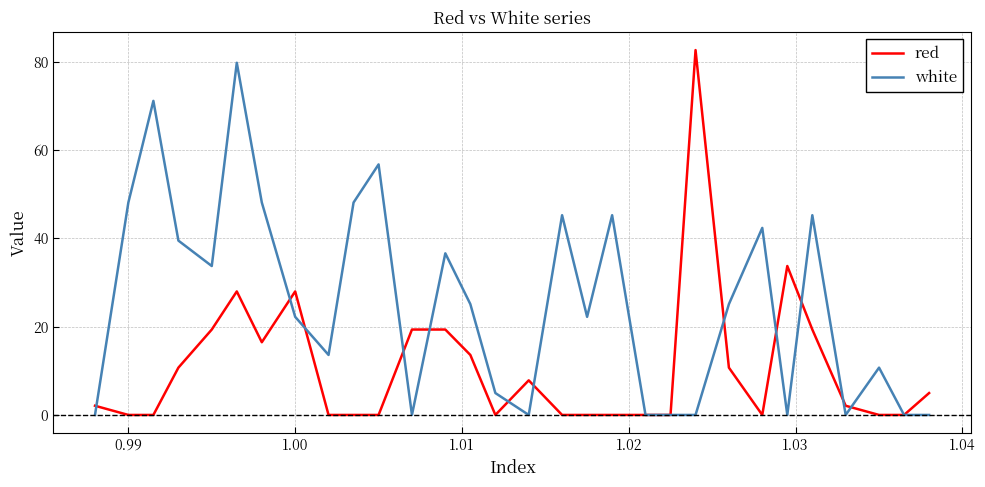

What is the maximum value for red?

82.7